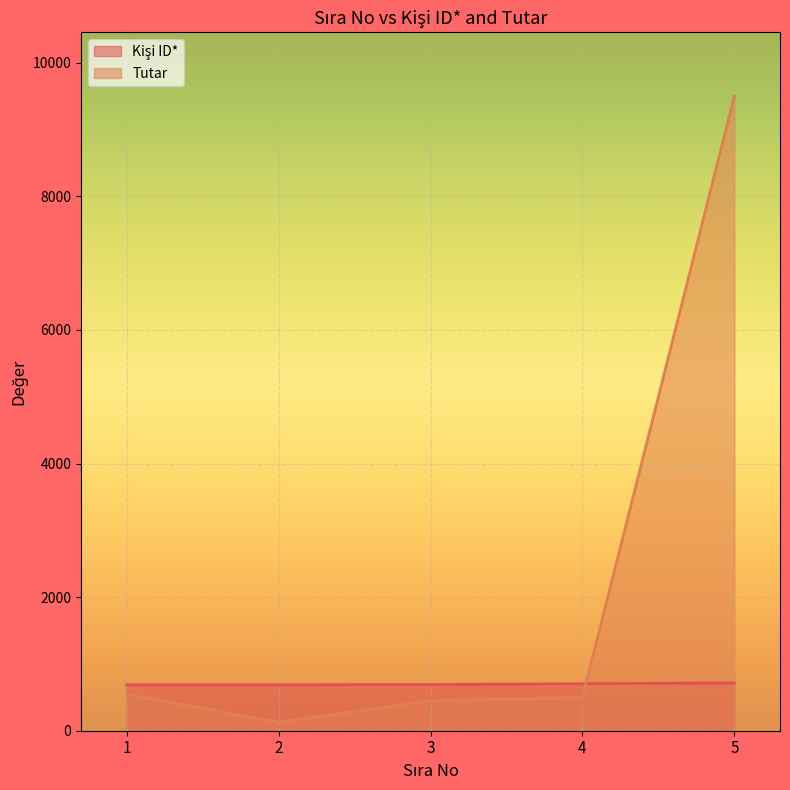

Reading right to left, what are all the values shown in this chart?

Kişi ID*: 5=715	4=704	3=691	2=688	1=687
Tutar: 5=9505	4=500	3=450	2=125	1=550